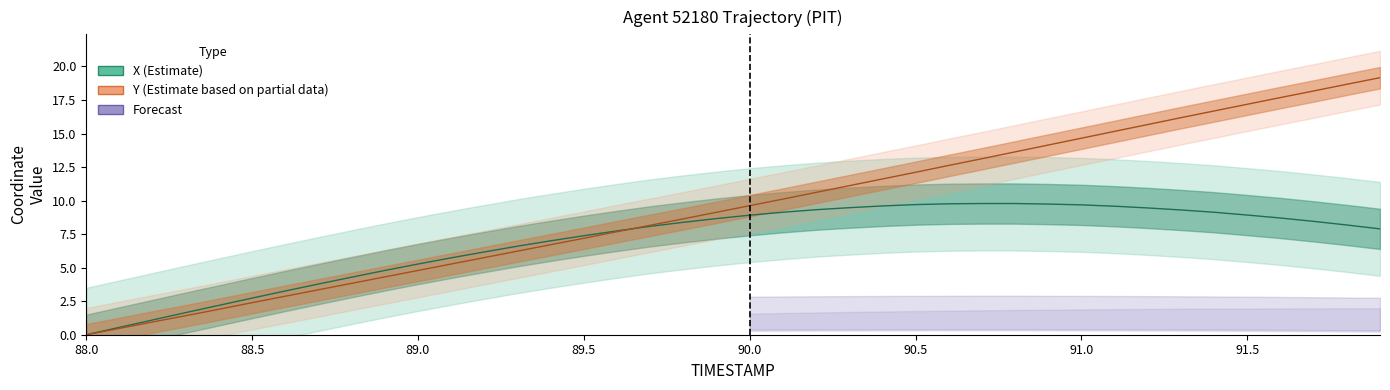

Which series changed the most between 90.2 and 90.4?

Y